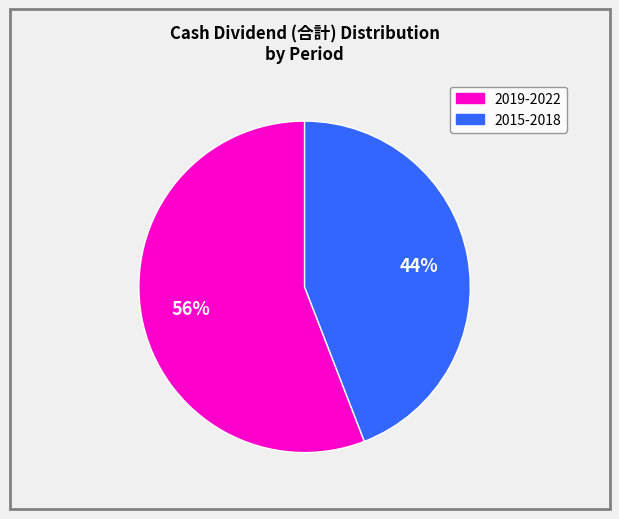

To the nearest percent, what is the average slice percentage?

50%